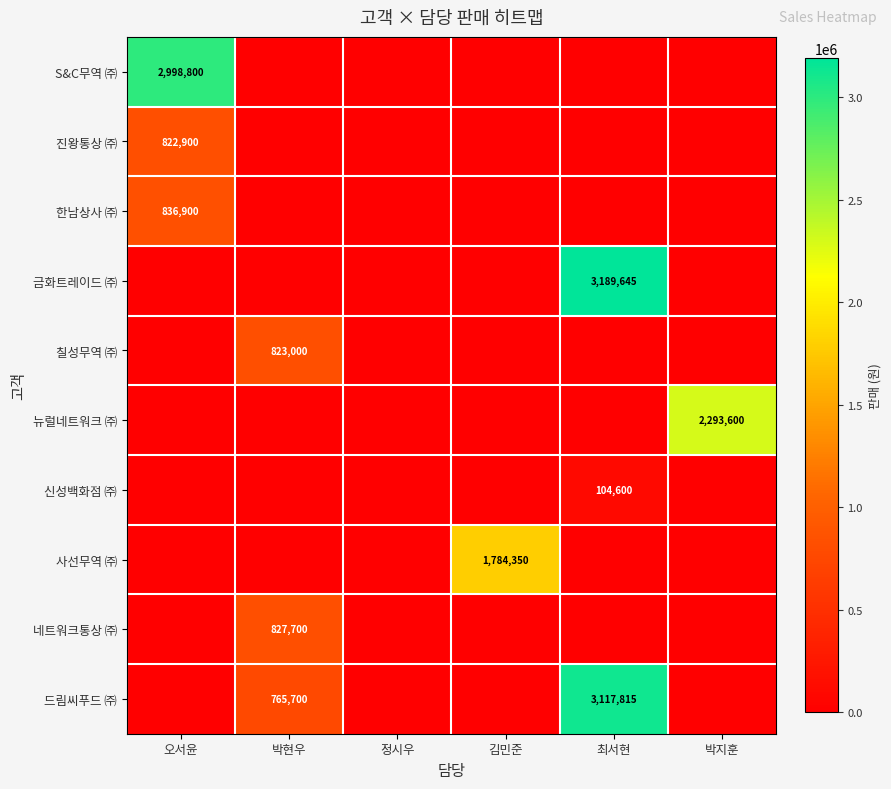

Rank the series by their maximum value, from highest to lowest.

금화트레이드 ㈜, 드림씨푸드 ㈜, S&C무역 ㈜, 뉴럴네트워크 ㈜, 사선무역 ㈜, 한남상사 ㈜, 네트워크통상 ㈜, 칠성무역 ㈜, 진왕통상 ㈜, 신성백화점 ㈜